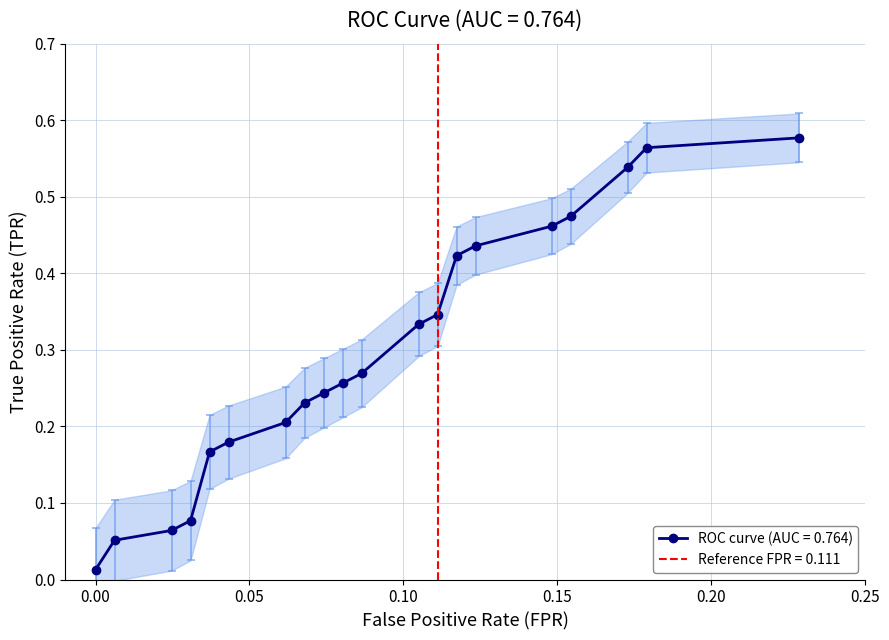

What is the value of the 5th point from the left?

0.2